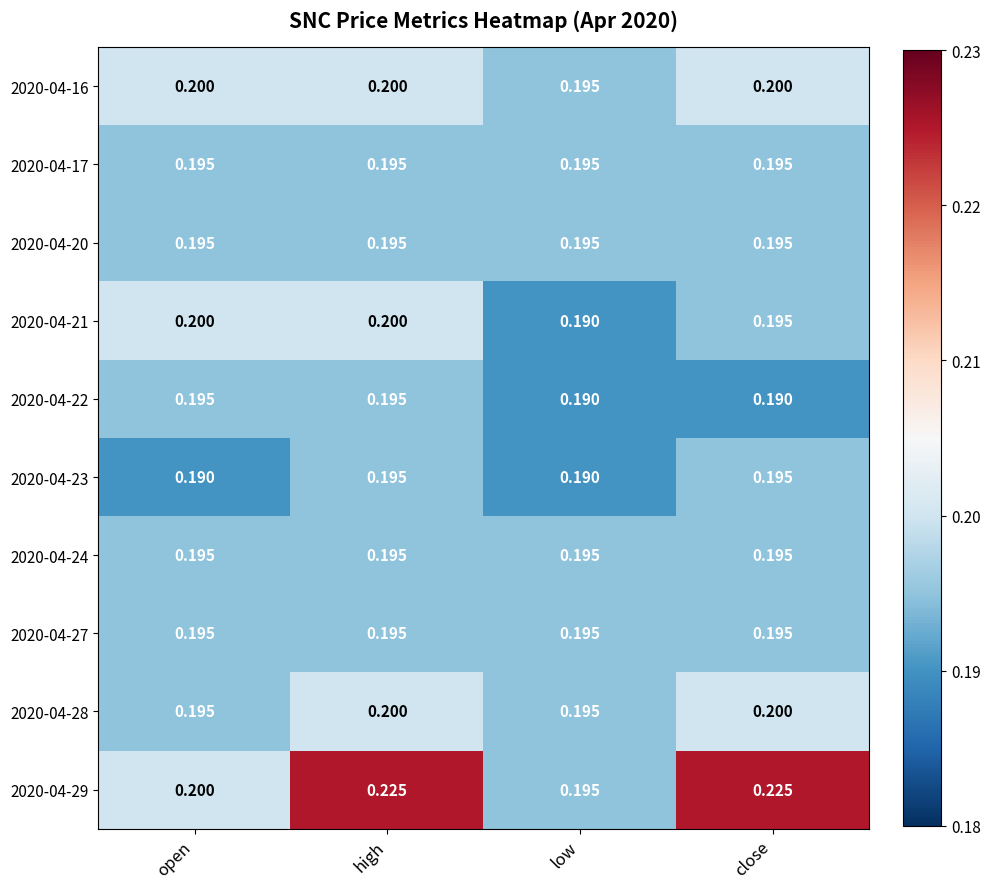

Which series has the largest total across all categories?

2020-04-29